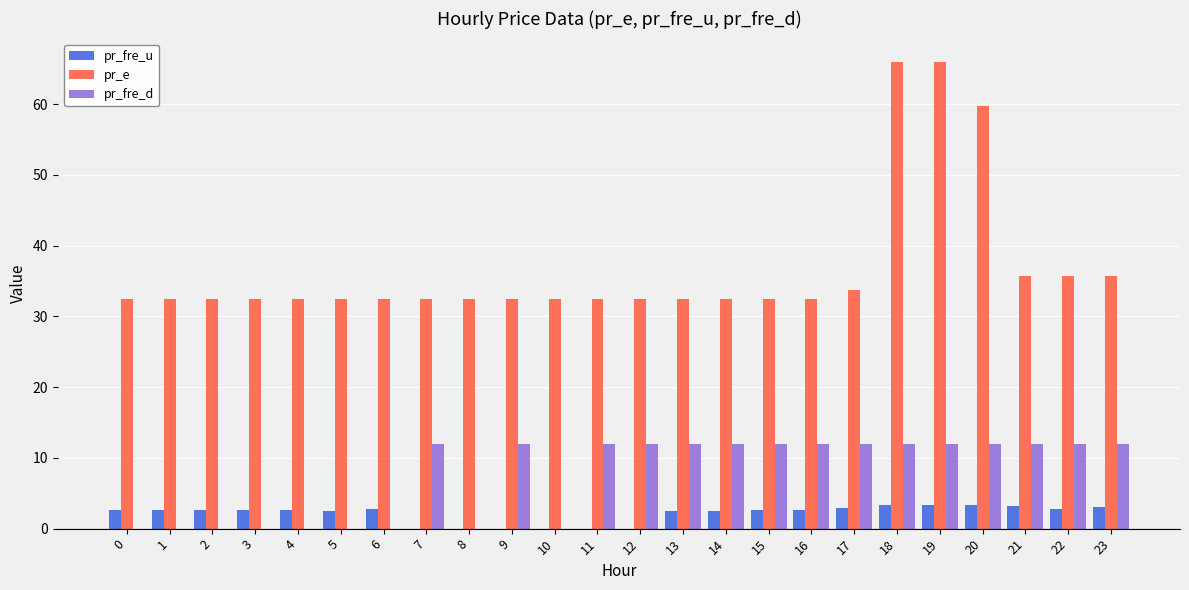

What value does the pr_fre_d series have at 11?

12.0